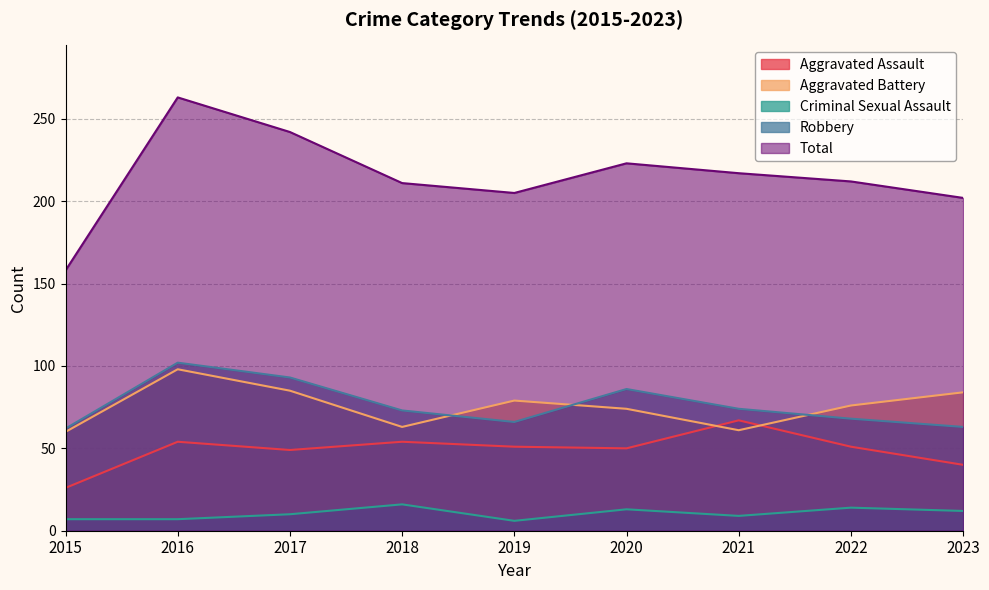

Which series has the largest range (max minus min)?

Total